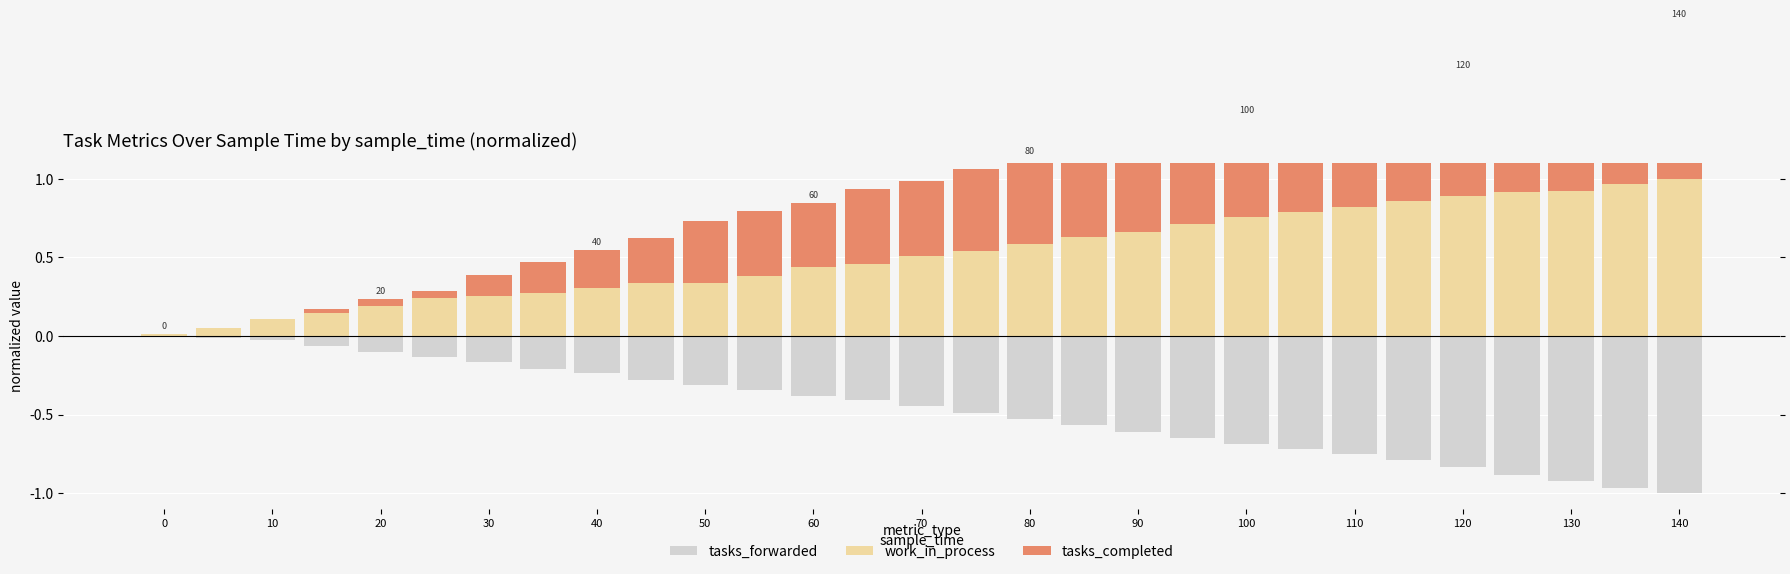

Count the number of data series in this chart.

3